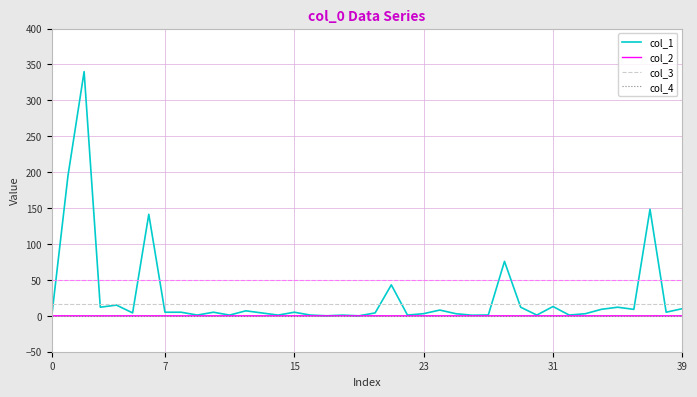

True or false: col_3 and col_4 intersect in this chart.

False